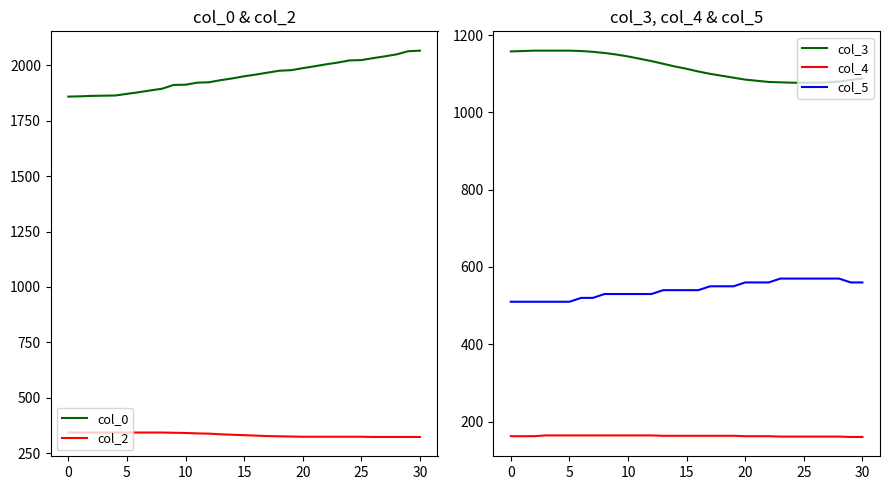

What is the label of the 14th point from the left?

13